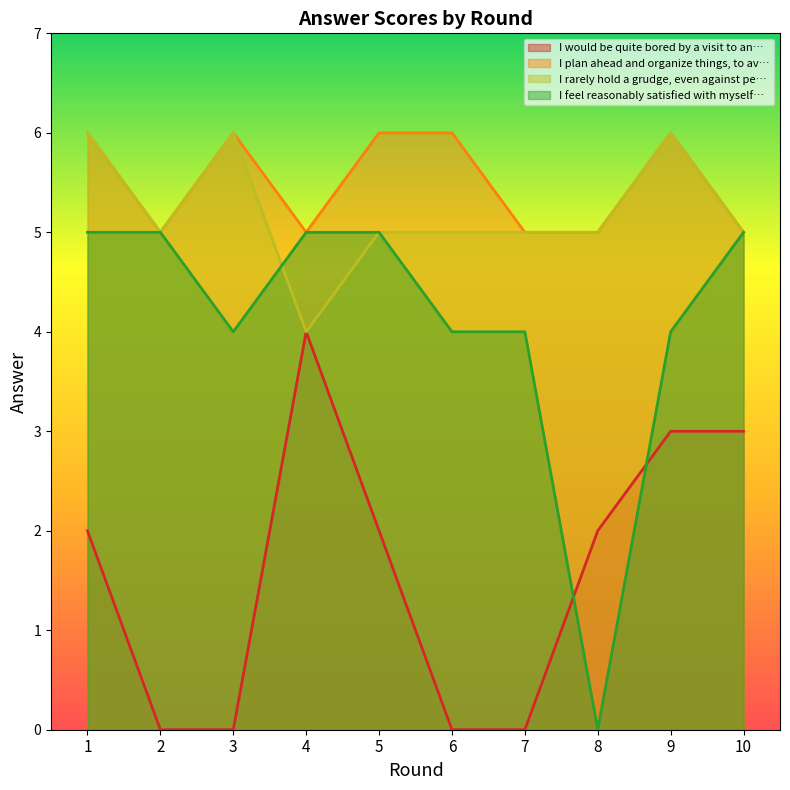

Which series ends up on top after the final intersection of I feel reasonably satisfied with myself… and I would be quite bored by a visit to an…?

I feel reasonably satisfied with myself…